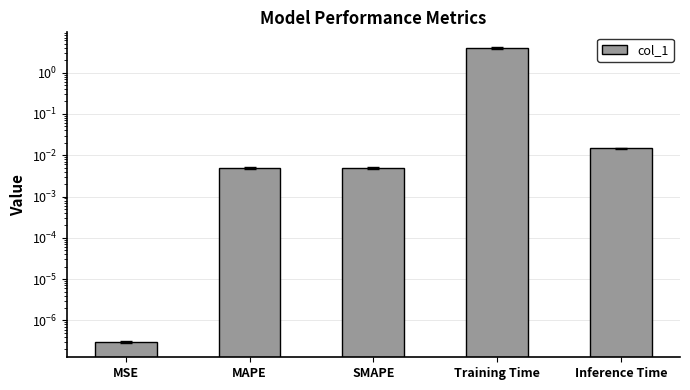

How many categories are shown in the chart?

5